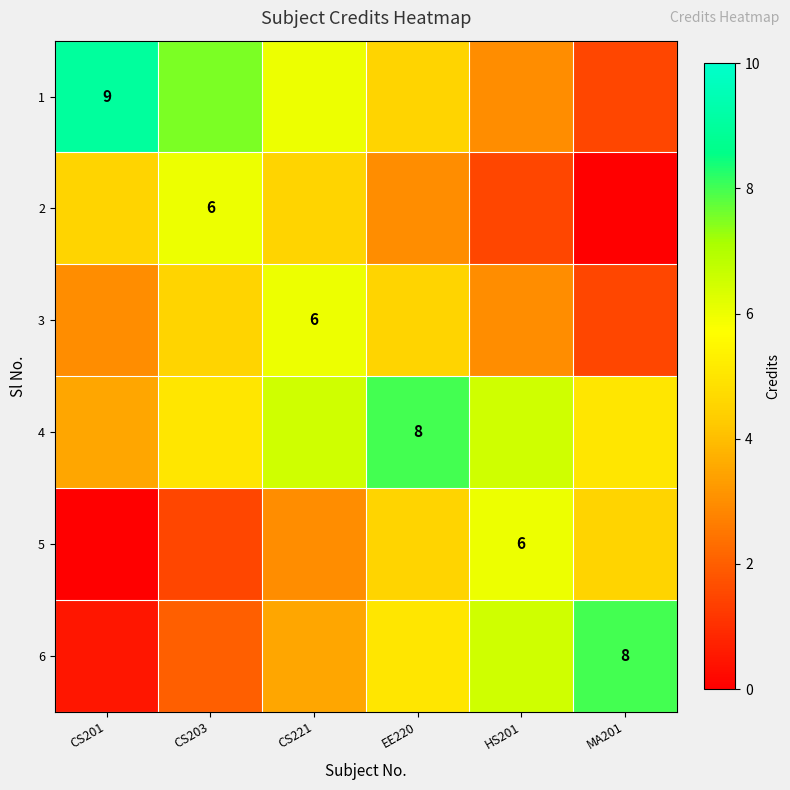

The 2 series shows 6.0 at CS203. True or false?

True